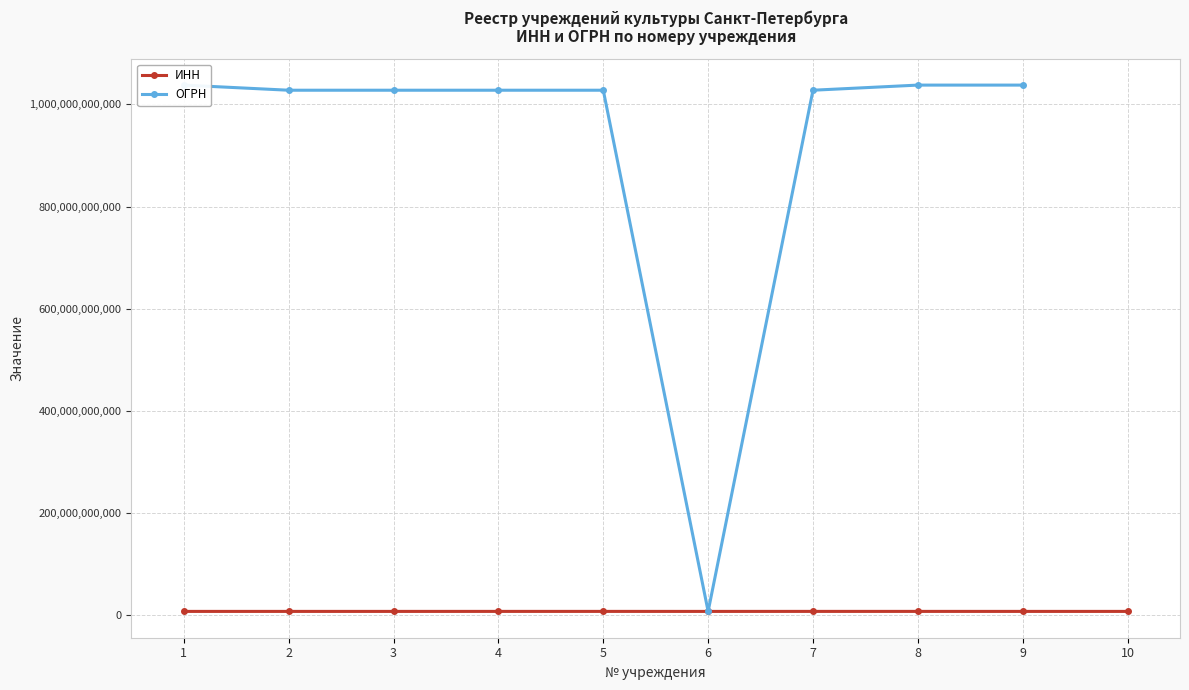

What are all the series names shown in the legend?

ИНН, ОГРН